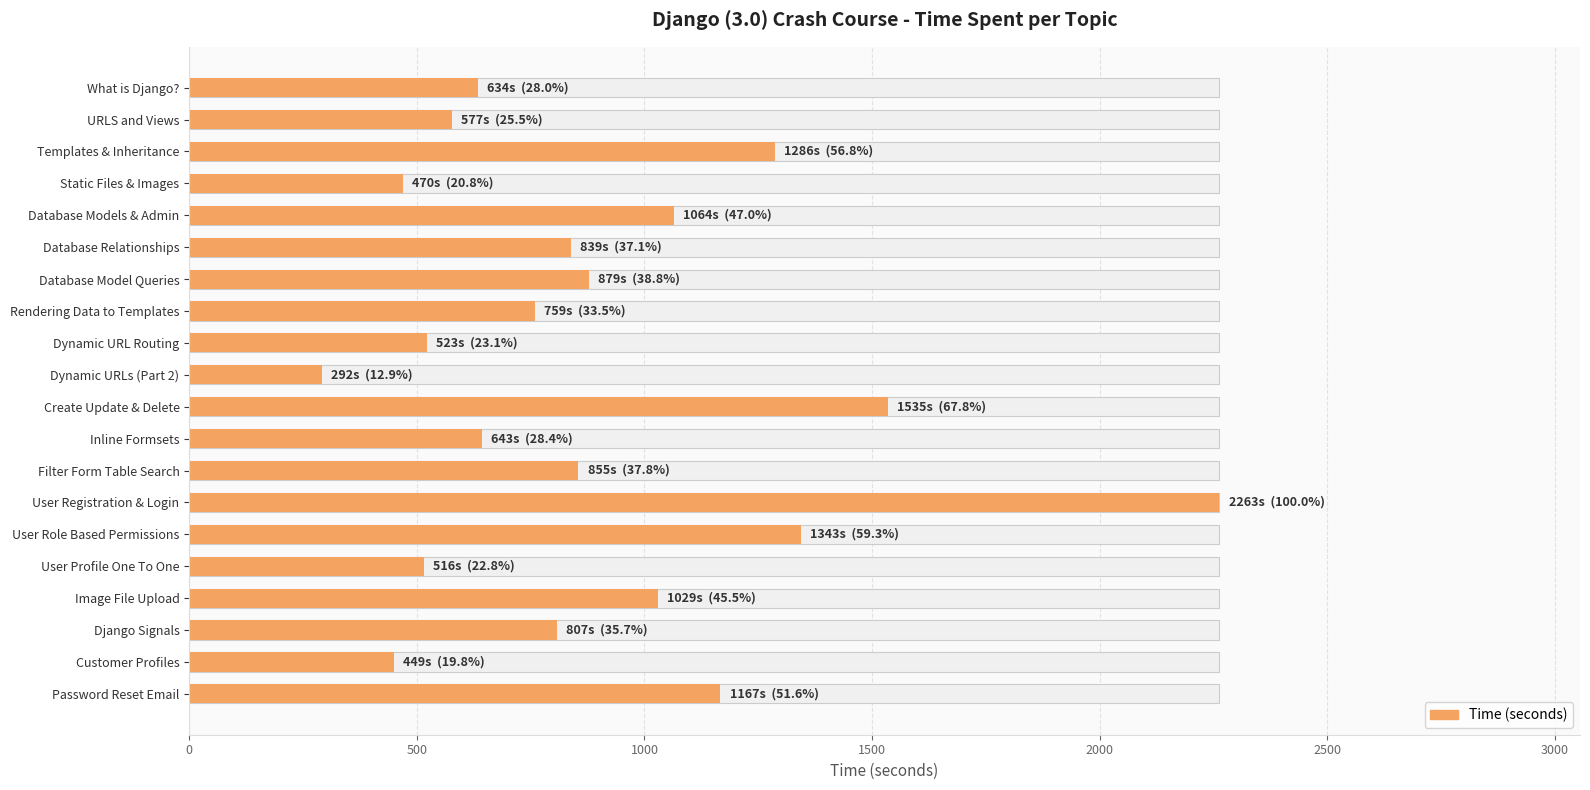

What is the minimum value shown in the chart?

292